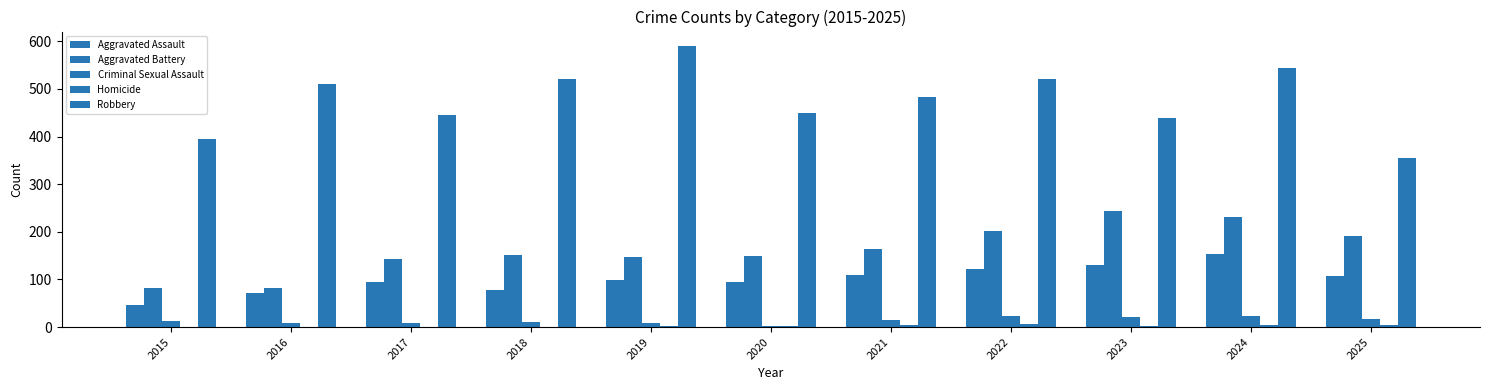

How many data points does each series have?

11